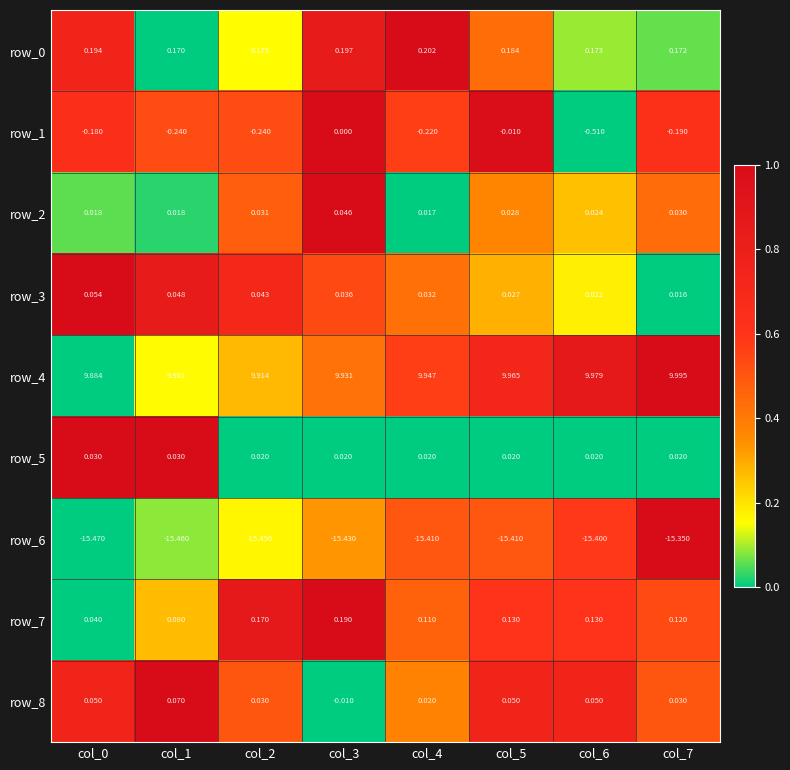

Which series has the widest spread of values?

row_1